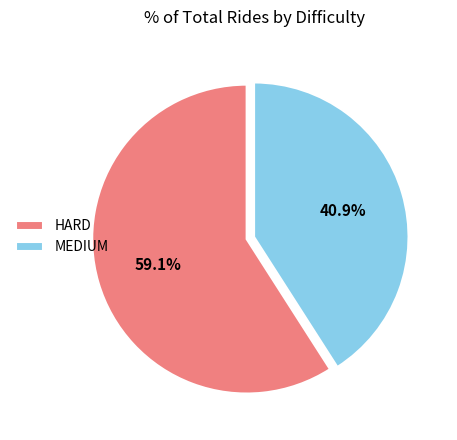

What is the ratio of the value at HARD to the value at MEDIUM?

1.4